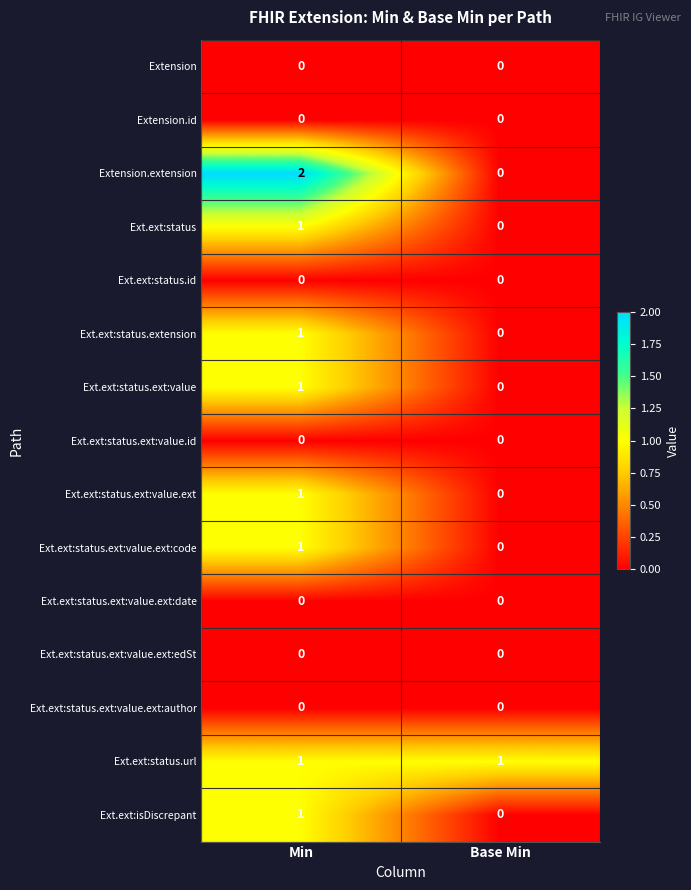

Which category has the highest value across all series?

Min